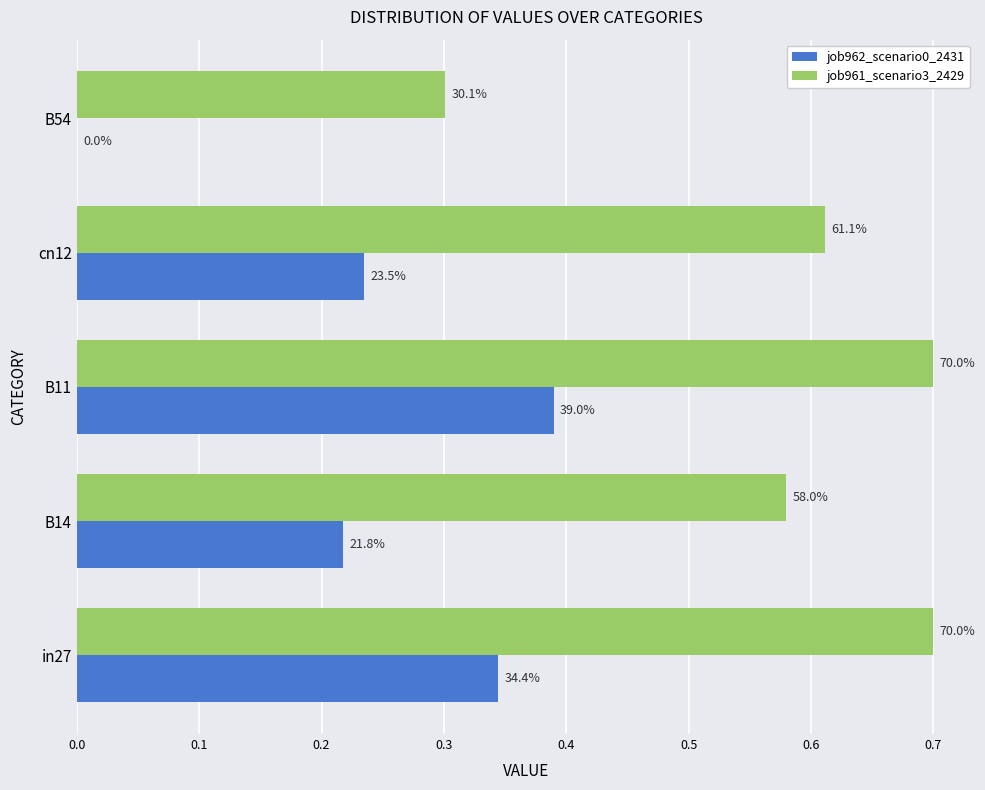

What are all the series names shown in the legend?

job962_scenario0_2431, job961_scenario3_2429